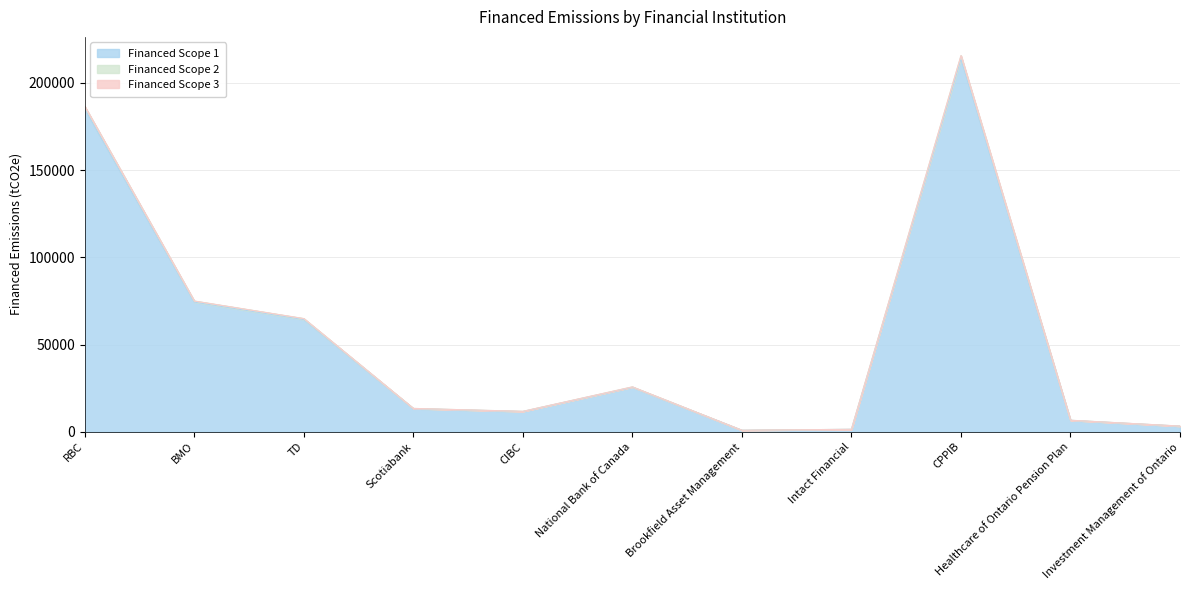

The Financed Scope 1 series shows 22015.8 at Scotiabank. True or false?

False